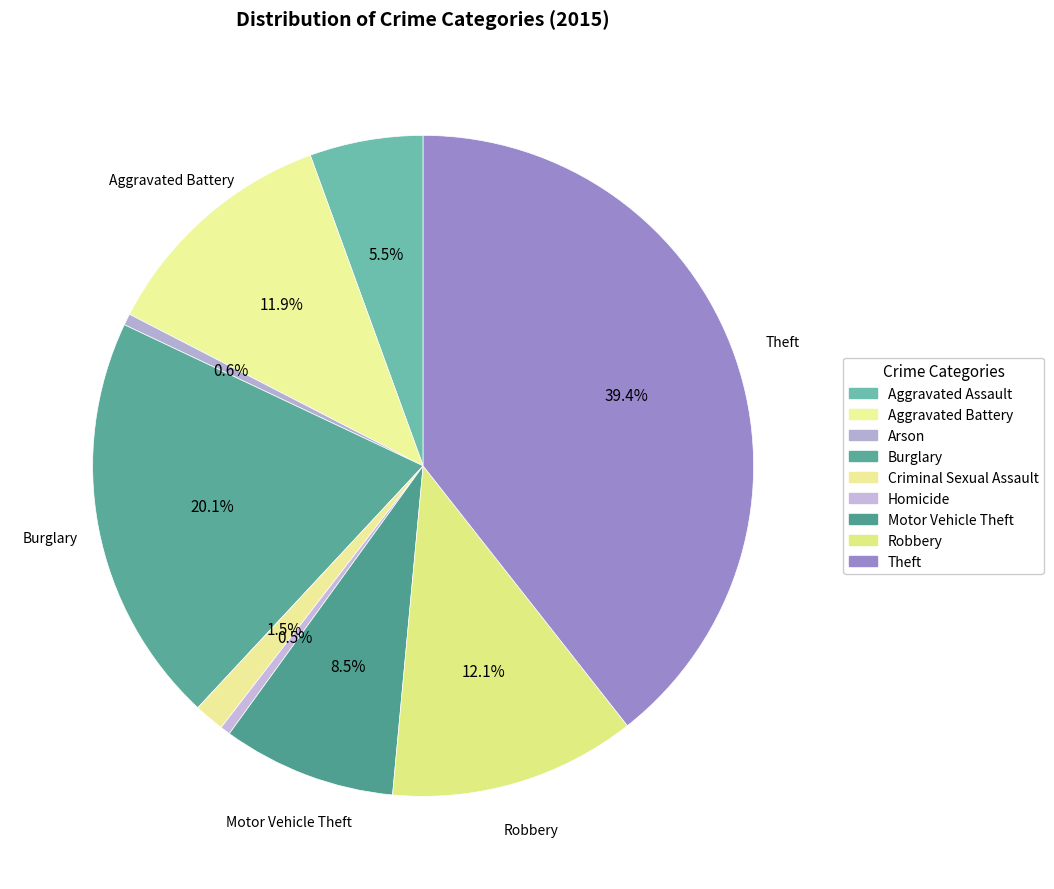

To the nearest percent, what portion does Theft represent?

39%